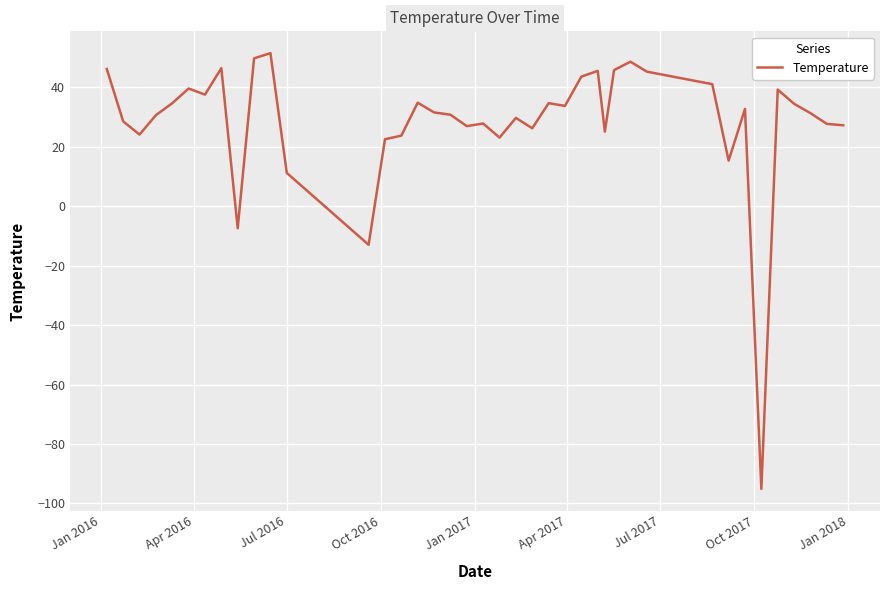

What is the minimum value shown in the chart?

-95.1